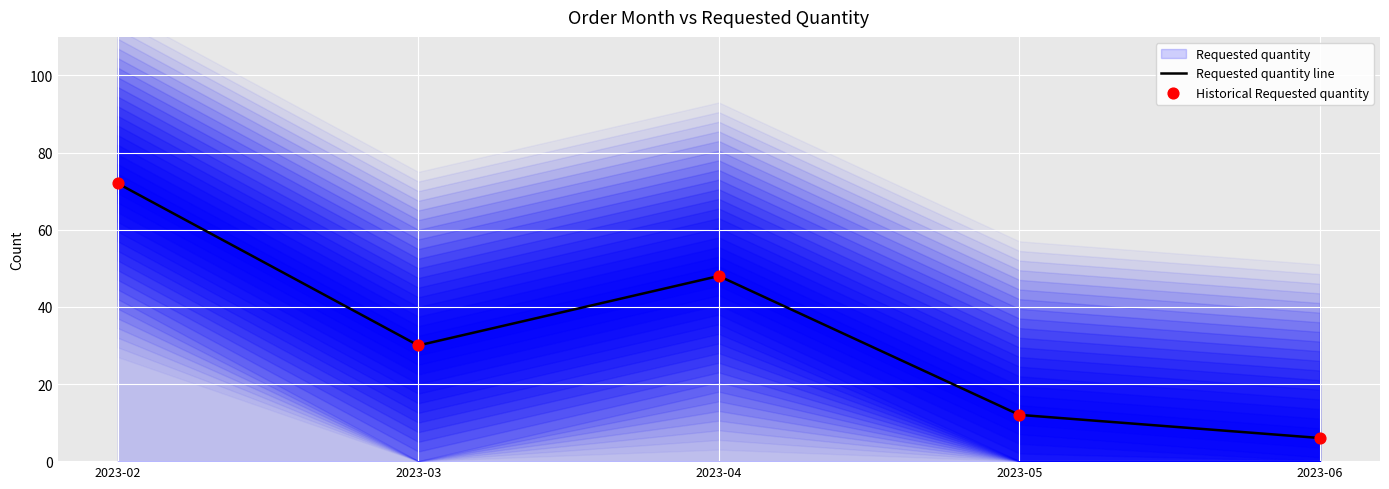

What are all the series names shown in the legend?

Requested quantity line, Historical Requested quantity